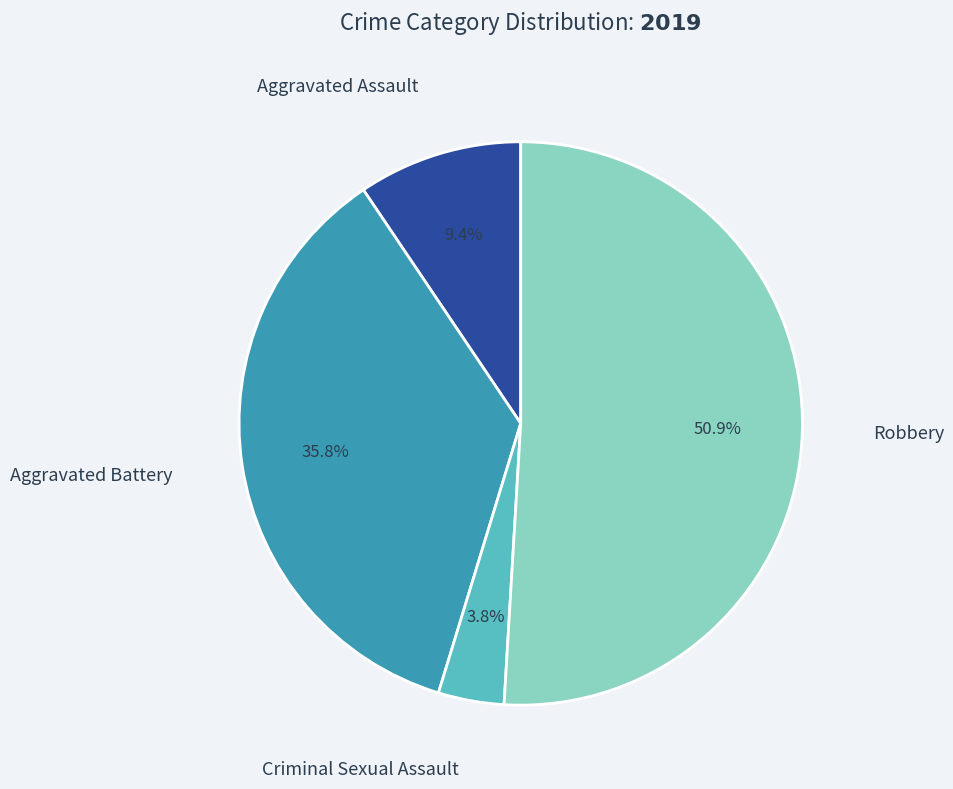

Is there any slice that represents more than half of the pie?

Yes